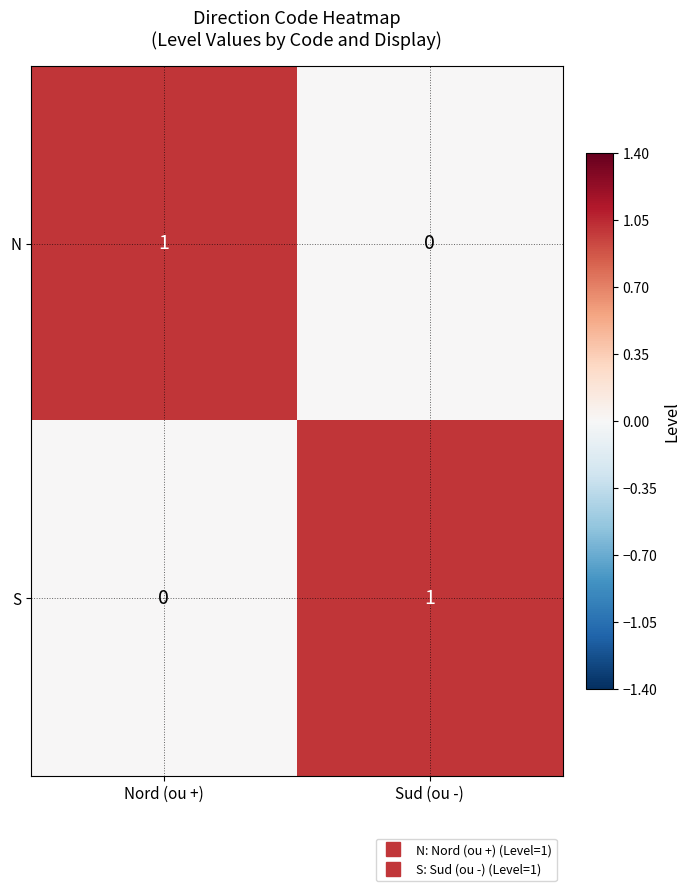

Count the number of categories in the chart.

2